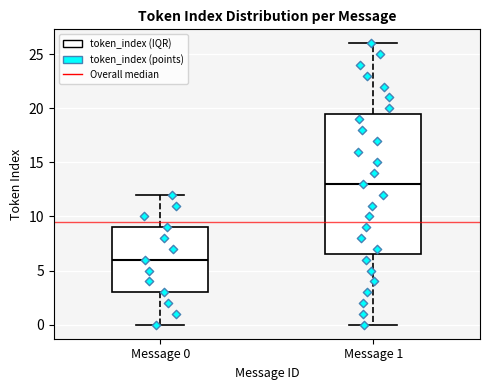

Which box has the lowest median line?

Message 0